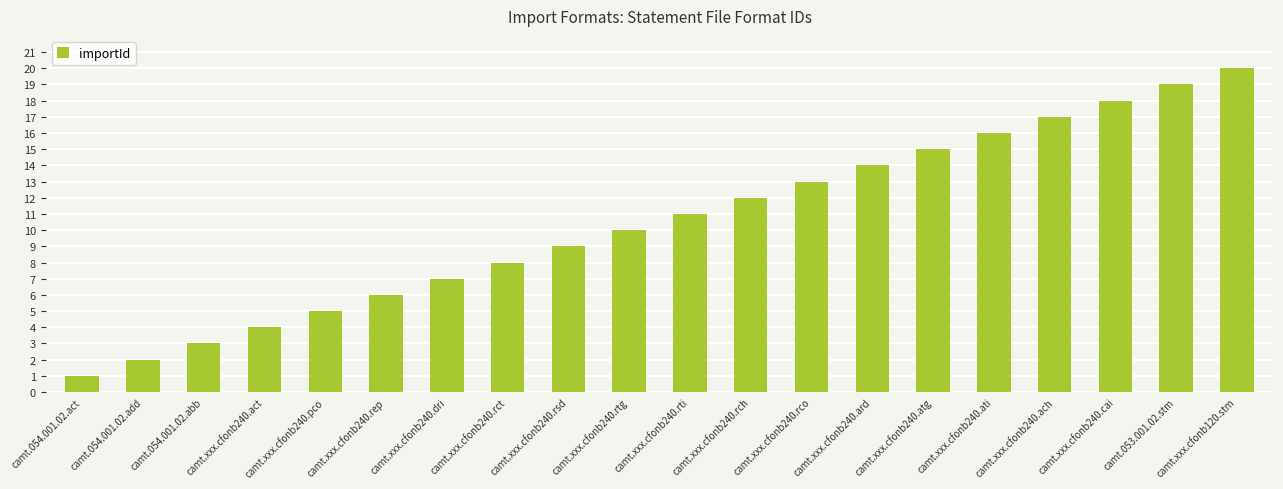

The chart shows a value of 5 at camt.xxx.cfonb240.pco. True or false?

True